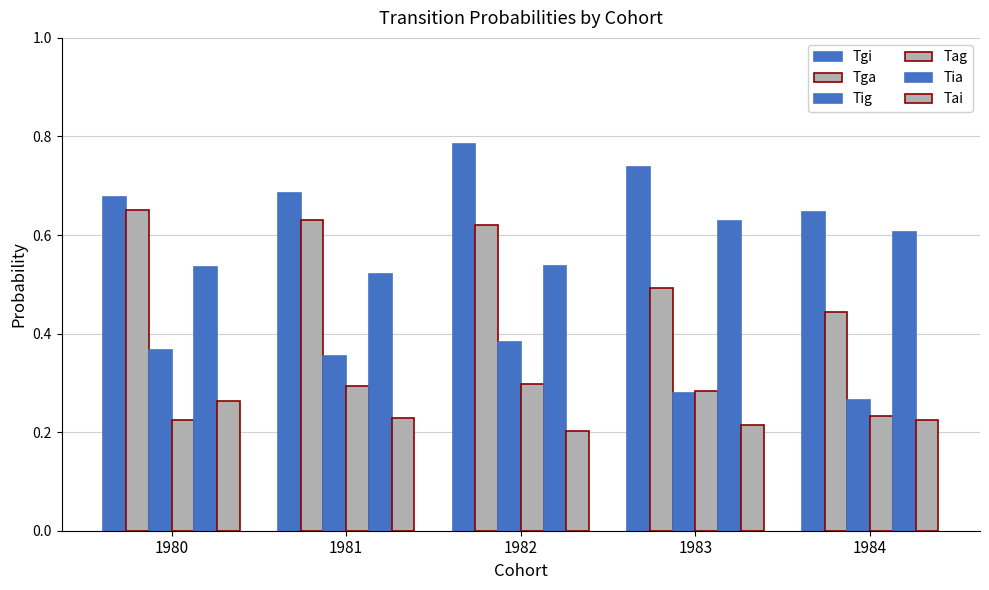

How many series are shown in this chart?

6